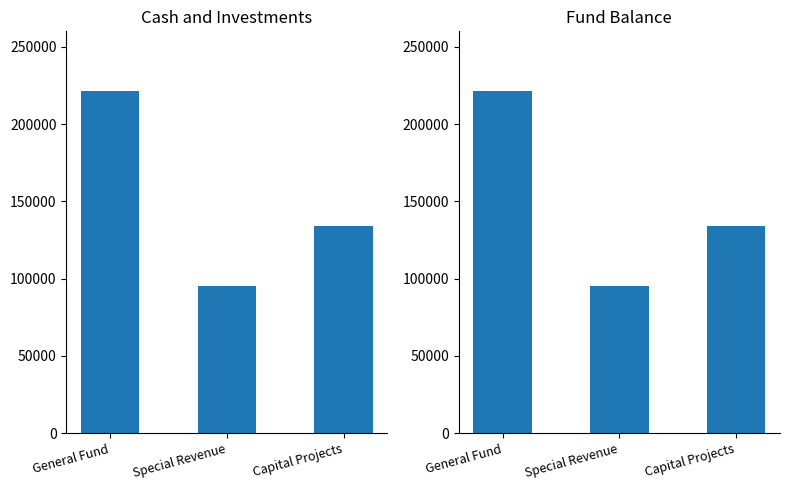

Which series has the largest total across all categories?

Cash and Investments